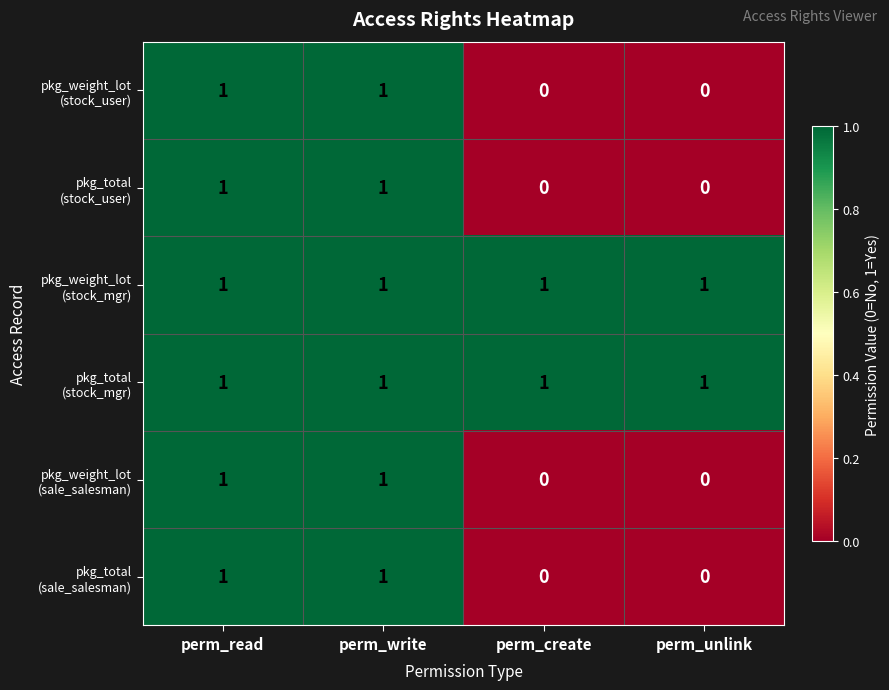

At how many categories does at least one series exceed 0?

4